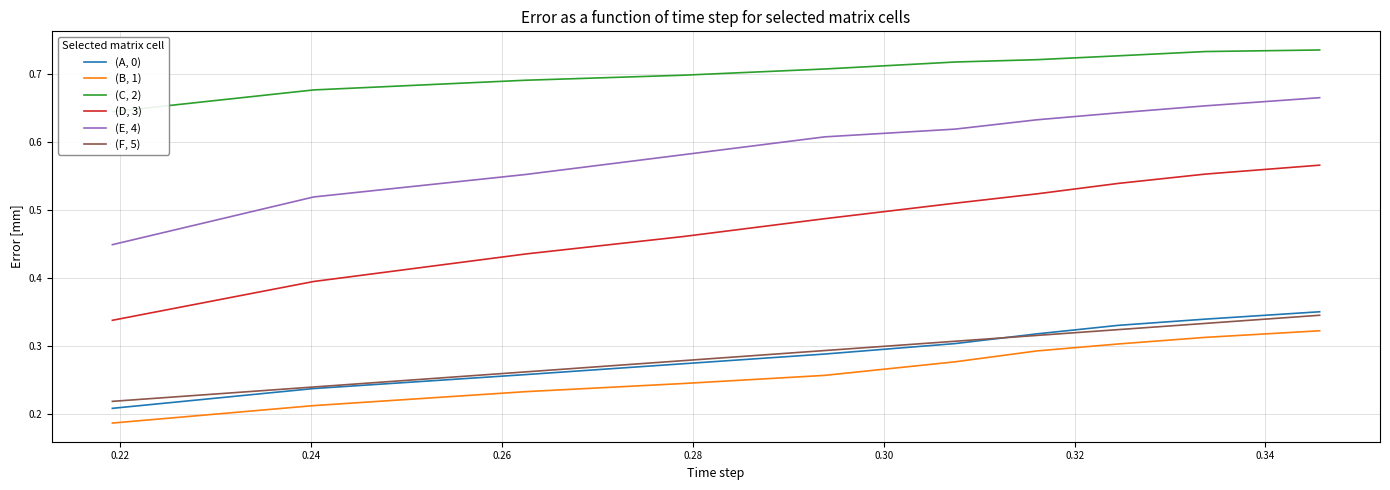

True or false: (D, 3) and (F, 5) intersect in this chart.

False